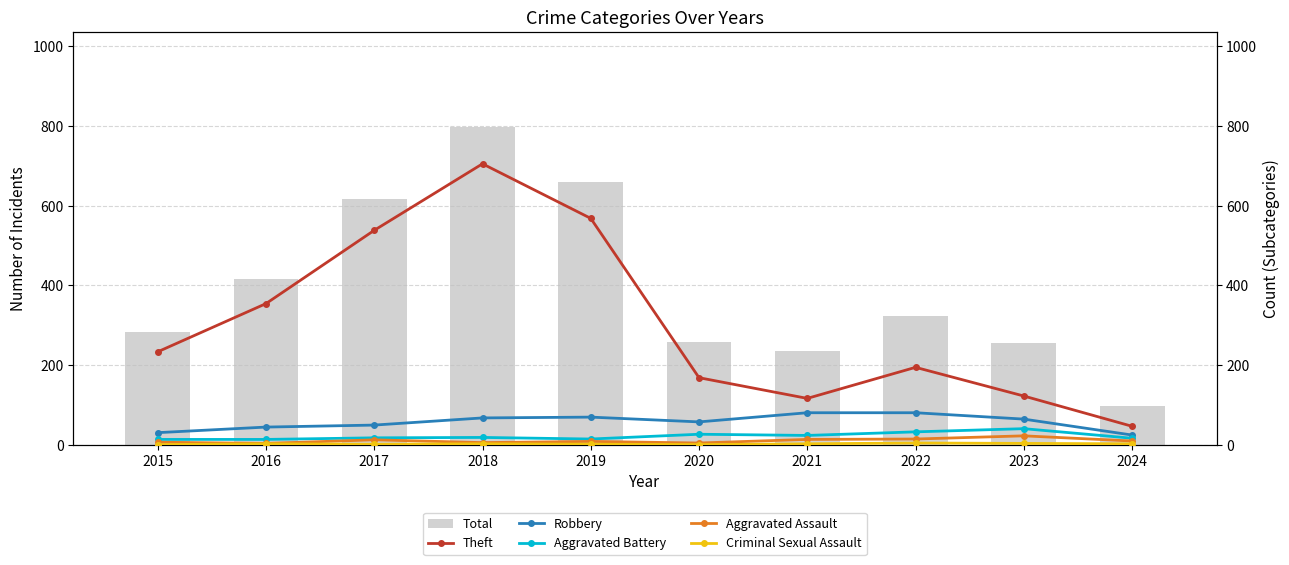

List the labels in order of Criminal Sexual Assault value, largest first.

2022, 2023, 2016, 2018, 2021, 2024, 2017, 2019, 2015, 2020